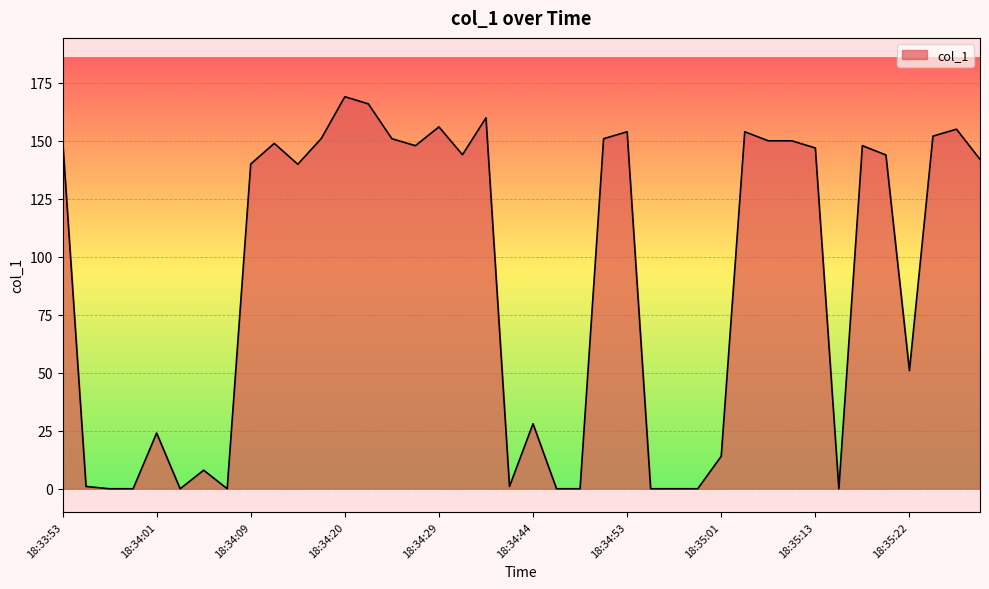

What is the difference between the maximum and minimum values?

168.9